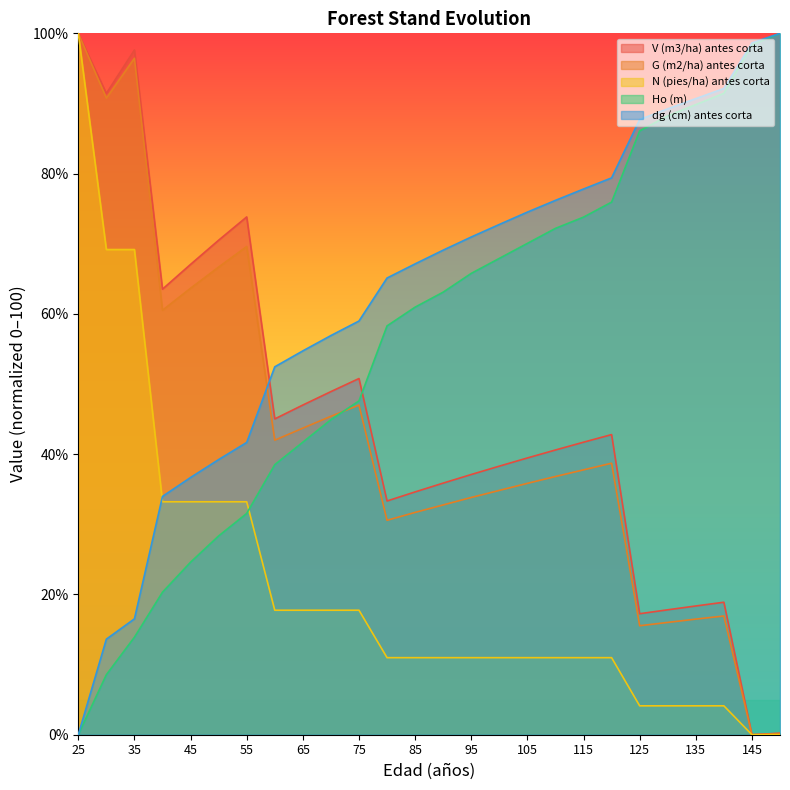

Which label corresponds to the smallest value in the chart?

145